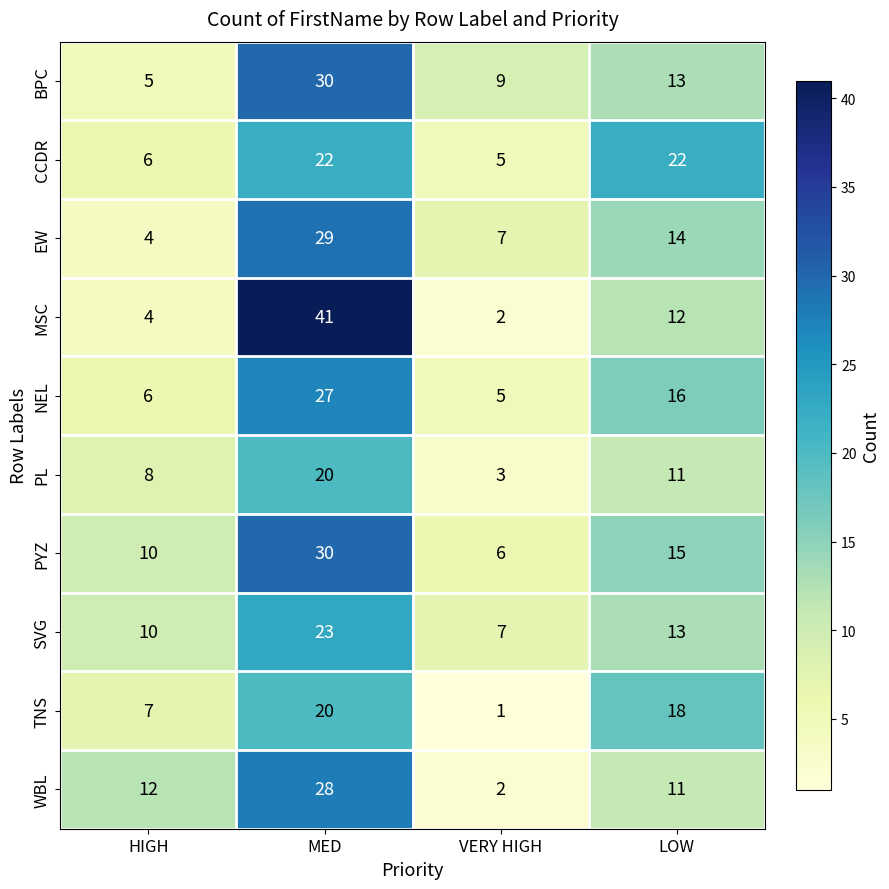

At which category is the sum across all series the highest?

MED